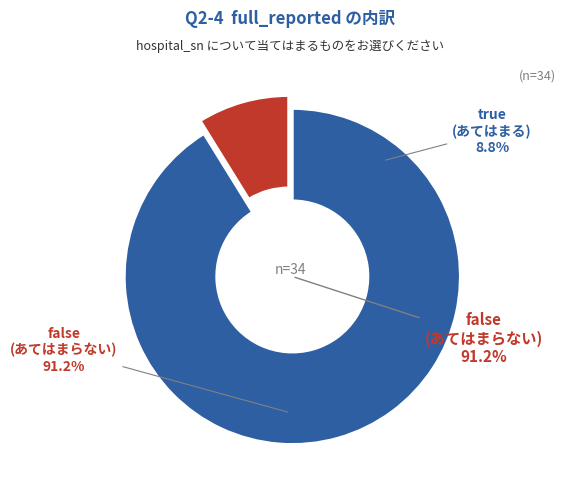

What percentage is the false slice, to the nearest percent?

91%